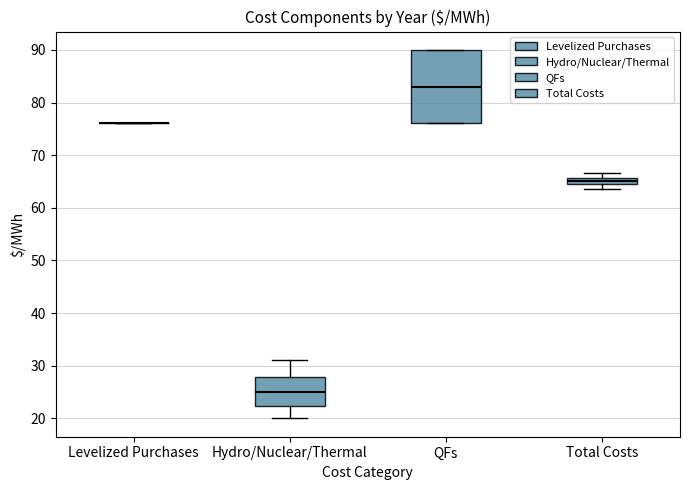

Which box is the tallest, from its lower edge to its upper edge?

QFs